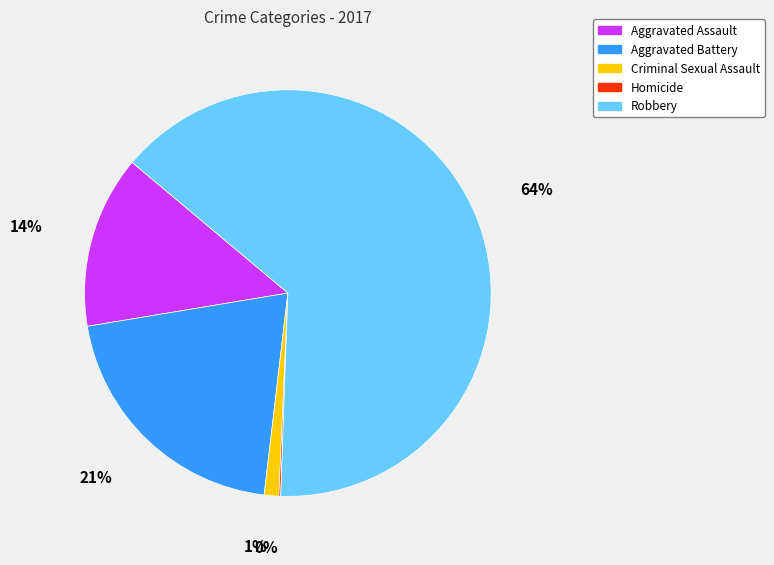

To the nearest percent, what is the difference between the largest and smallest slice percentages?

64%